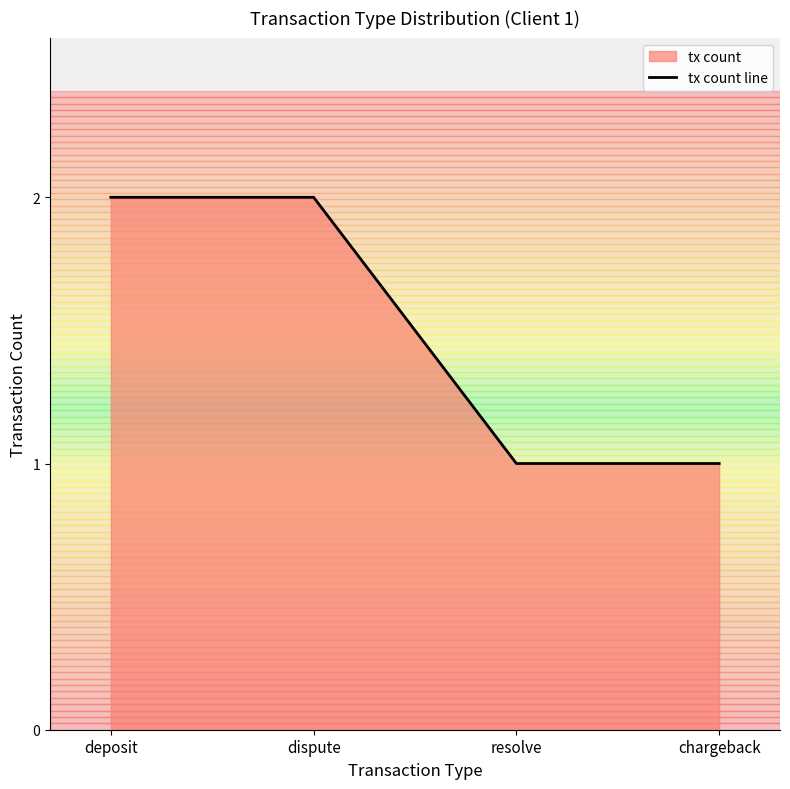

What is the maximum value shown in the chart?

2